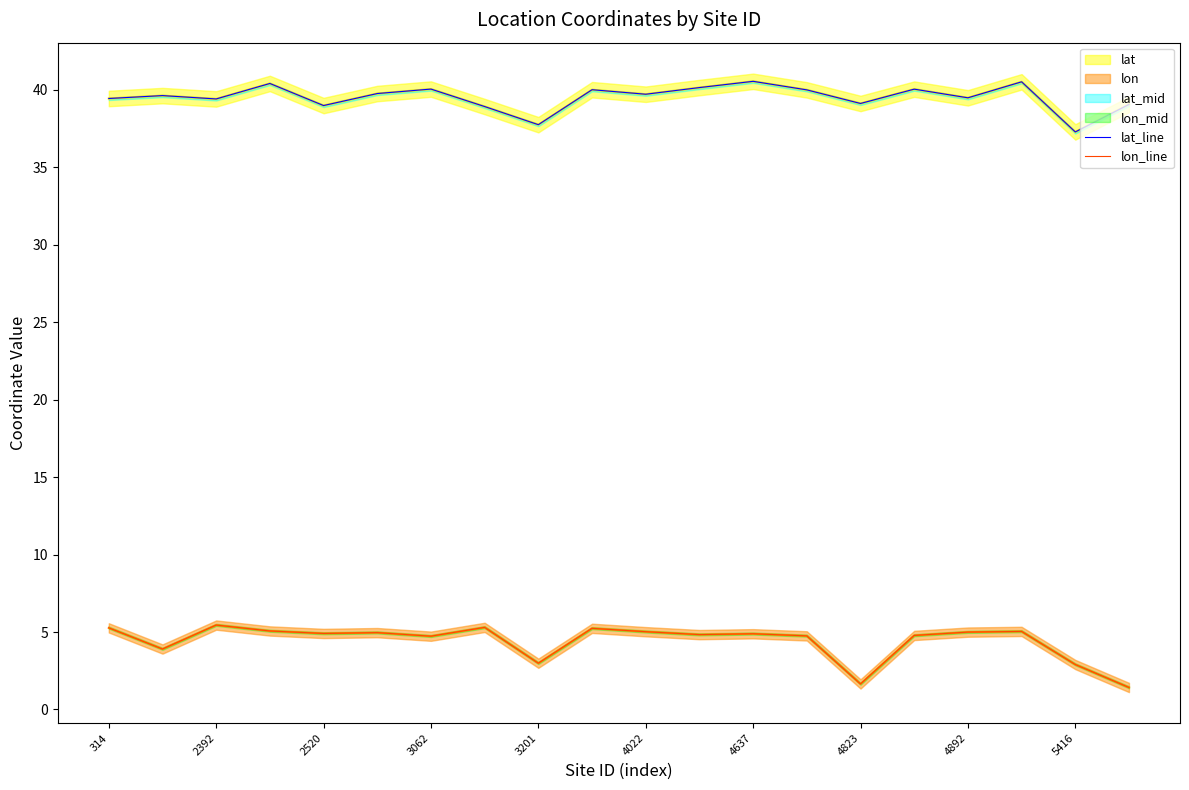

The value of lat_line at 4823 is 16.8. True or false?

False